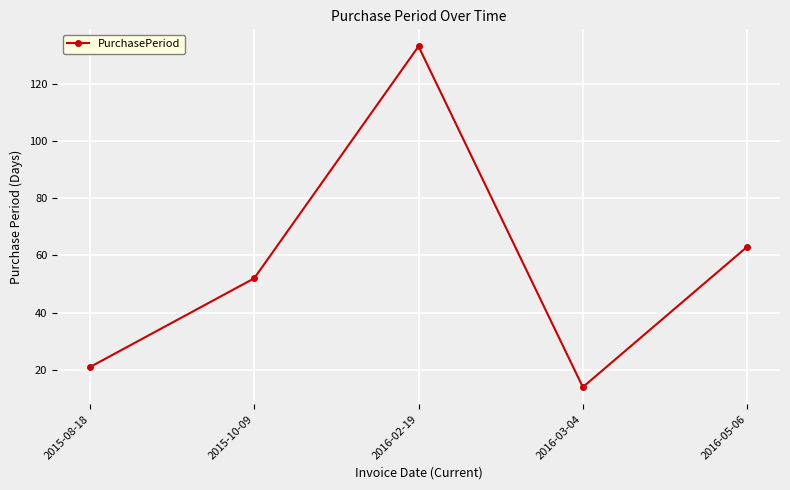

How many lines are shown in the chart?

1